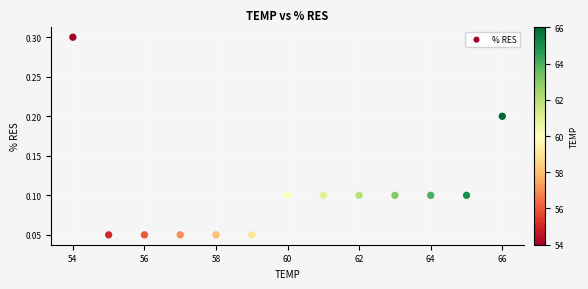

What is the range of X values (max minus min)?

12.0